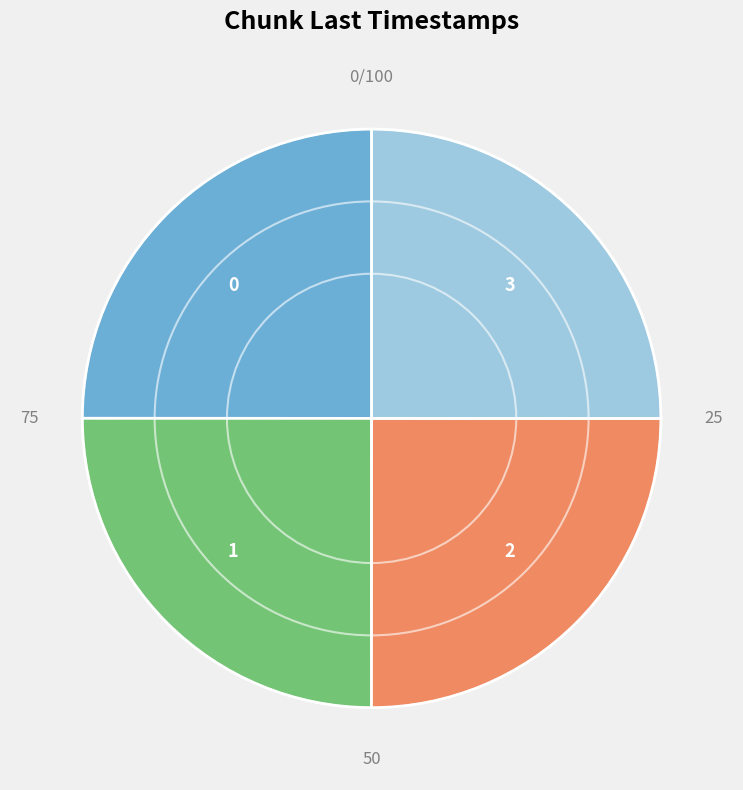

True or false: 1 accounts for 25% of the total.

True